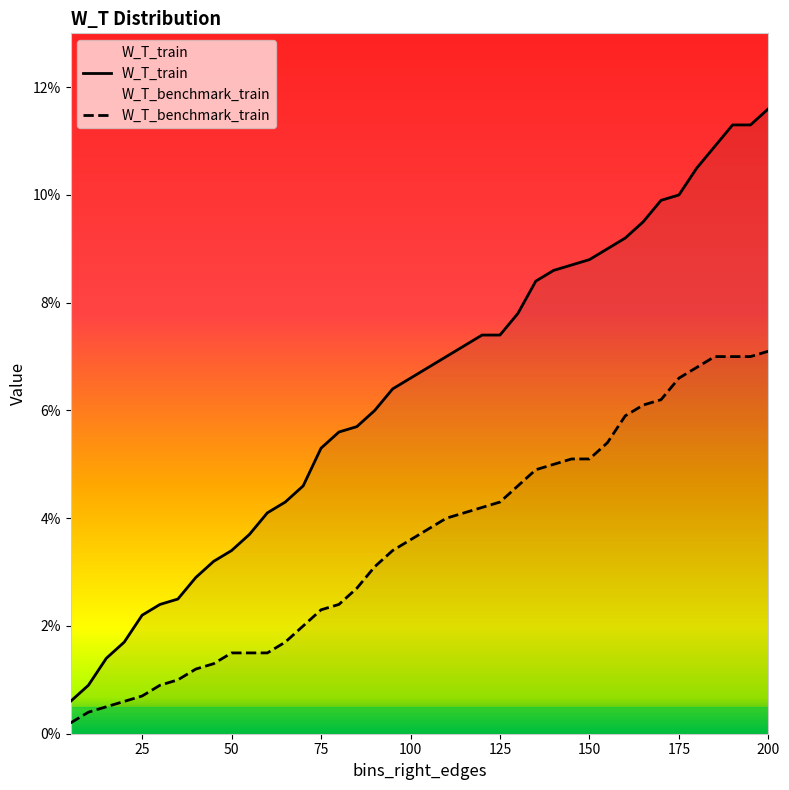

Which label corresponds to the largest value in the chart?

200